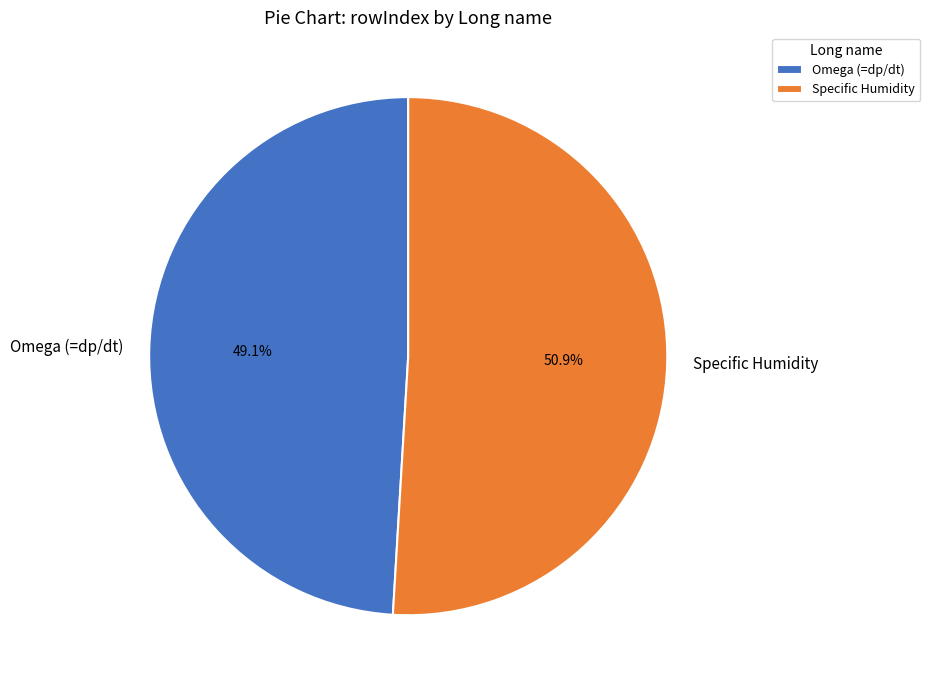

What is the smallest slice in the pie chart?

Omega (=dp/dt)